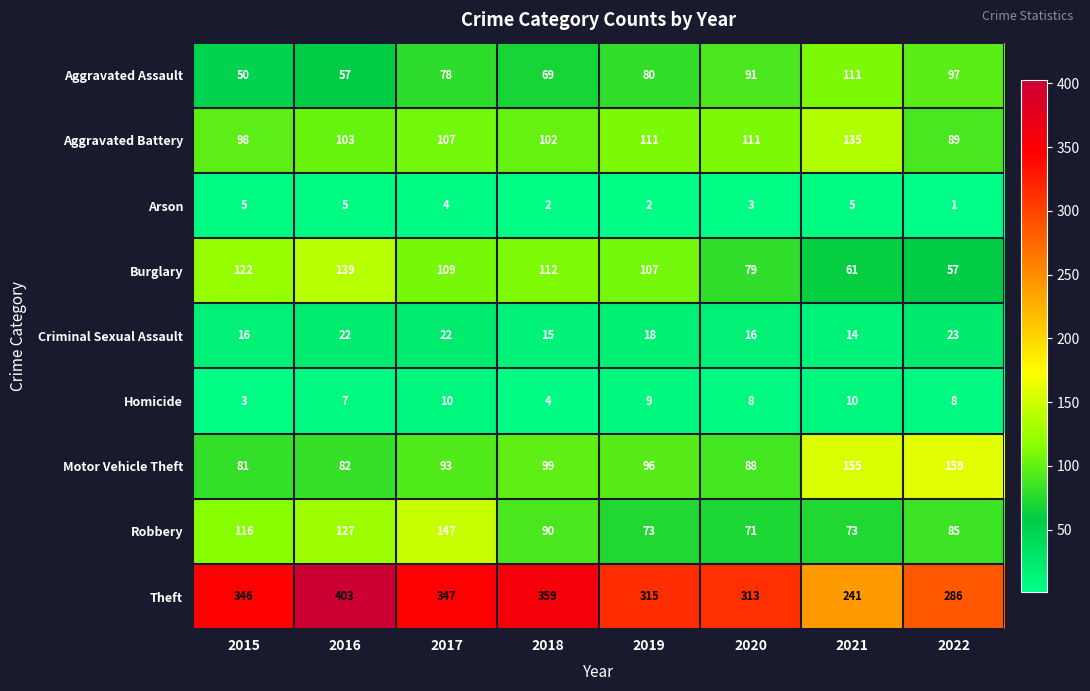

What is the sum of the Robbery values at 2015 and 2020?

187